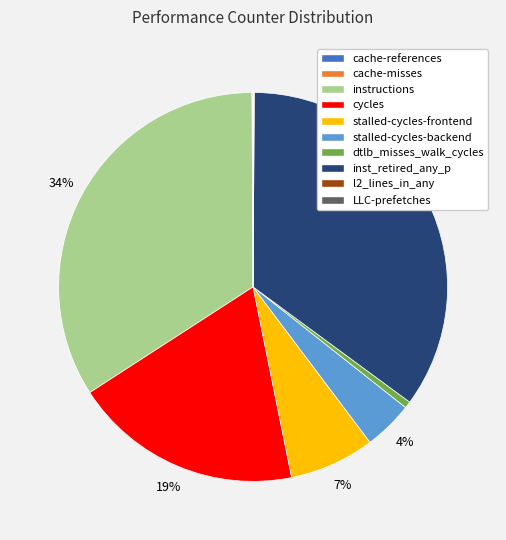

What is the ratio of the value at stalled-cycles-backend to the value at stalled-cycles-frontend?

0.6